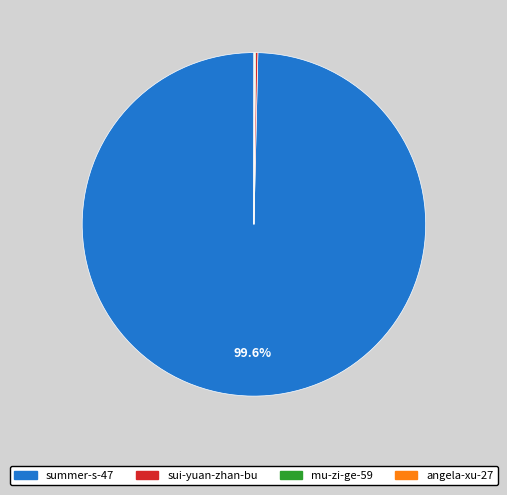

Which category accounts for the majority?

summer-s-47